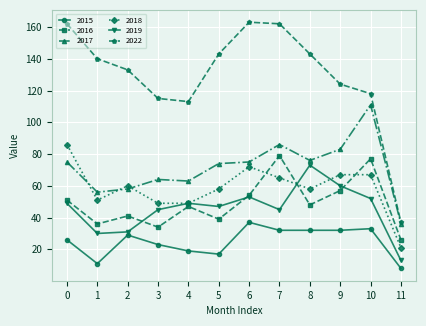

What is the difference between the maximum and minimum values in the 2017 series?

75